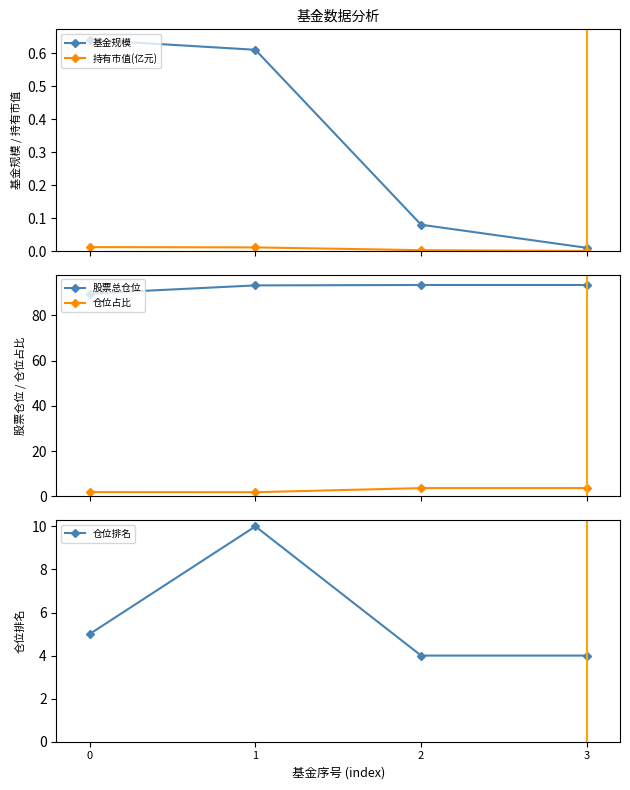

True or false: 仓位排名 and 股票总仓位 intersect in this chart.

False